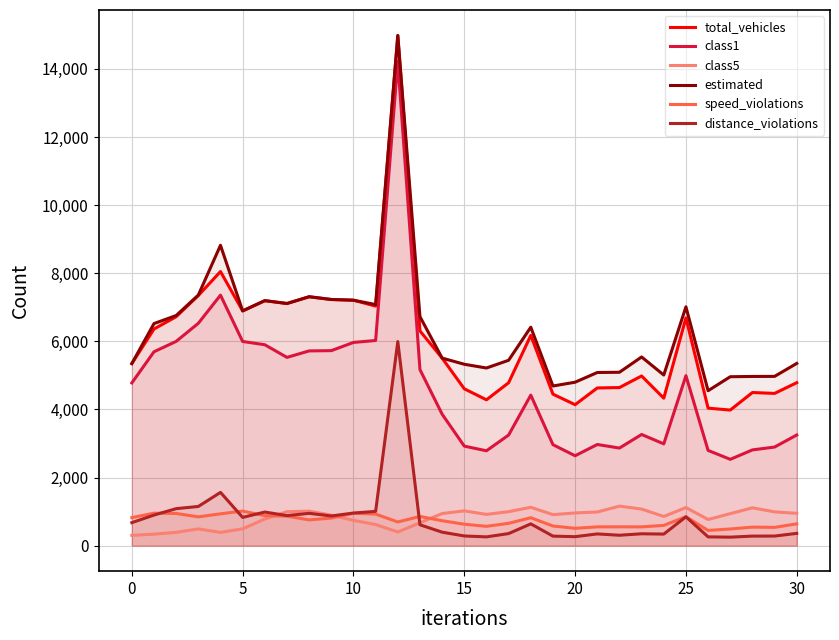

At which label does class5 reach its peak?

22